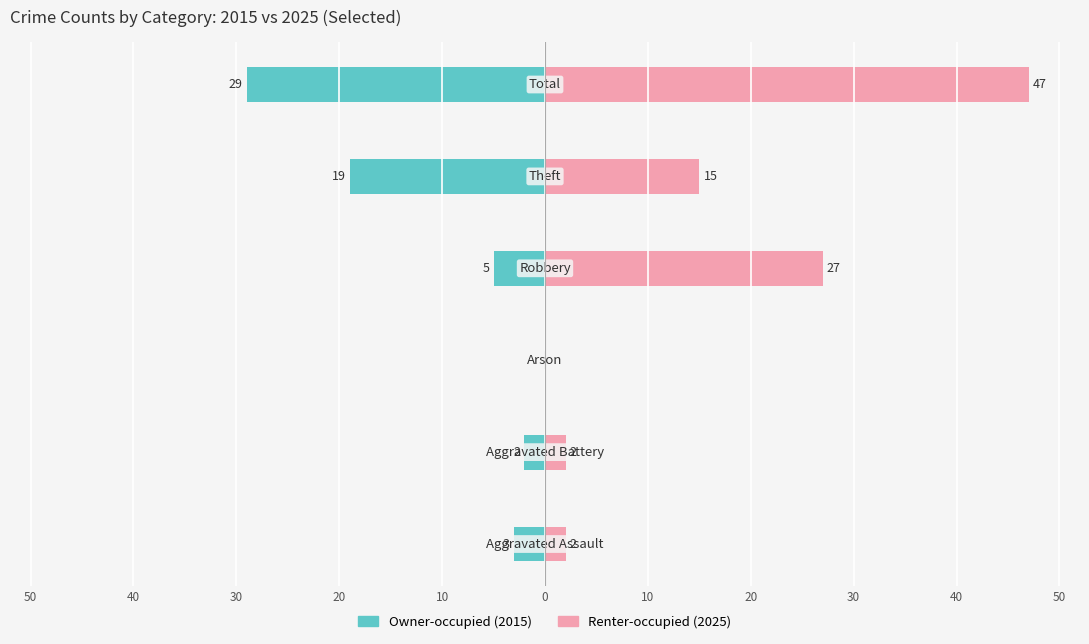

True or false: Renter-occupied has a value of 44 at 40.

False